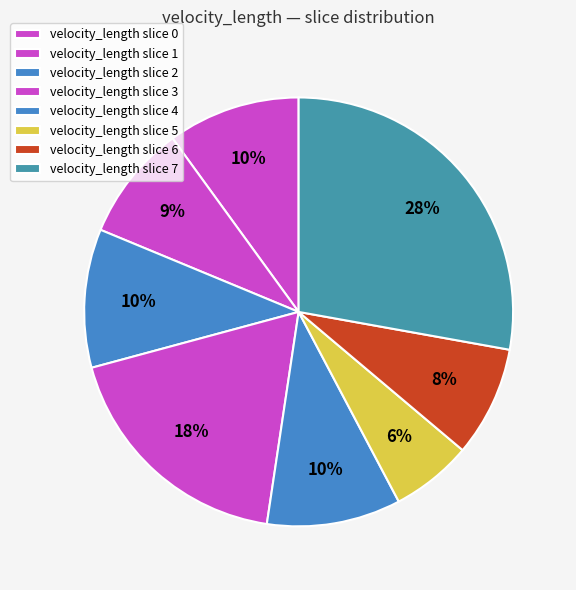

How many slices are in this pie chart?

8